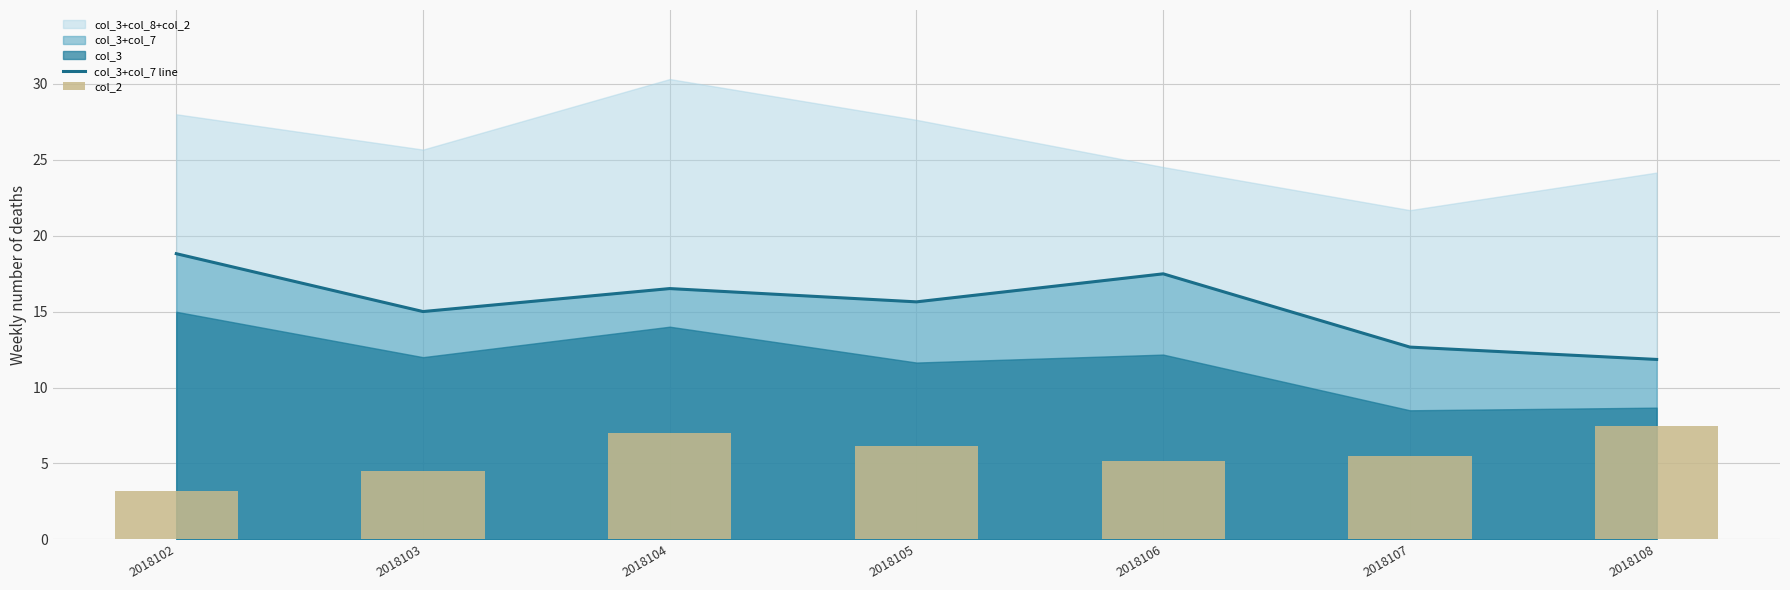

At how many categories does at least one series exceed 6?

7